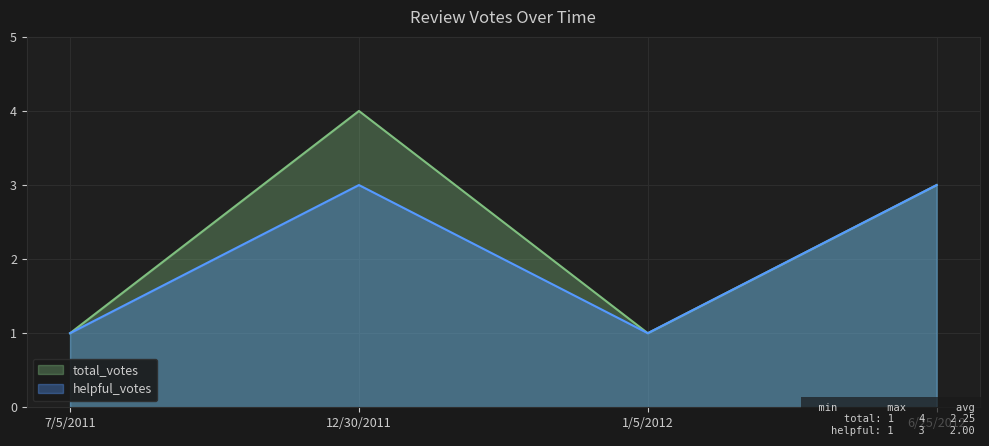

What are all the series names shown in the legend?

total_votes, helpful_votes